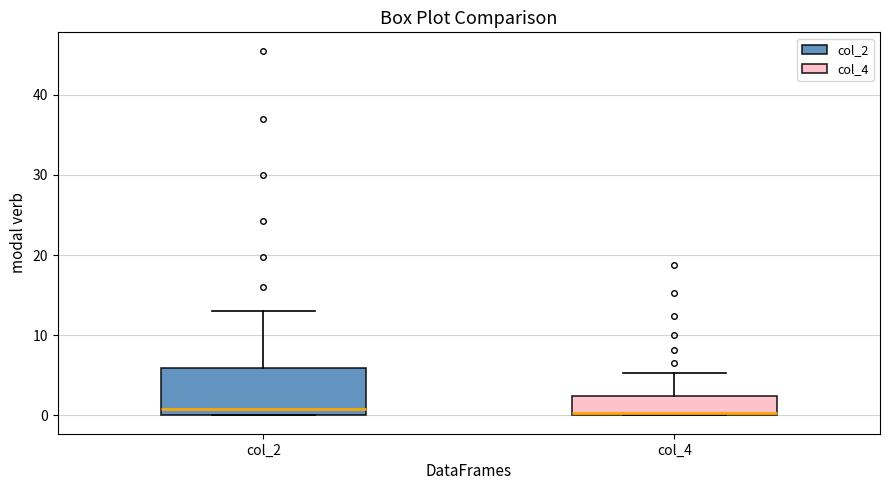

Reading left to right, read every box against the y-axis: the position of its median line, the range the box covers, and the ends of its whiskers. The values are not printed on the chart, so give them approximately, as read against the axis.

col_2: median 1, box 0 to 6, whiskers 0 to 13
col_4: median 0, box 0 to 2, whiskers 0 to 5